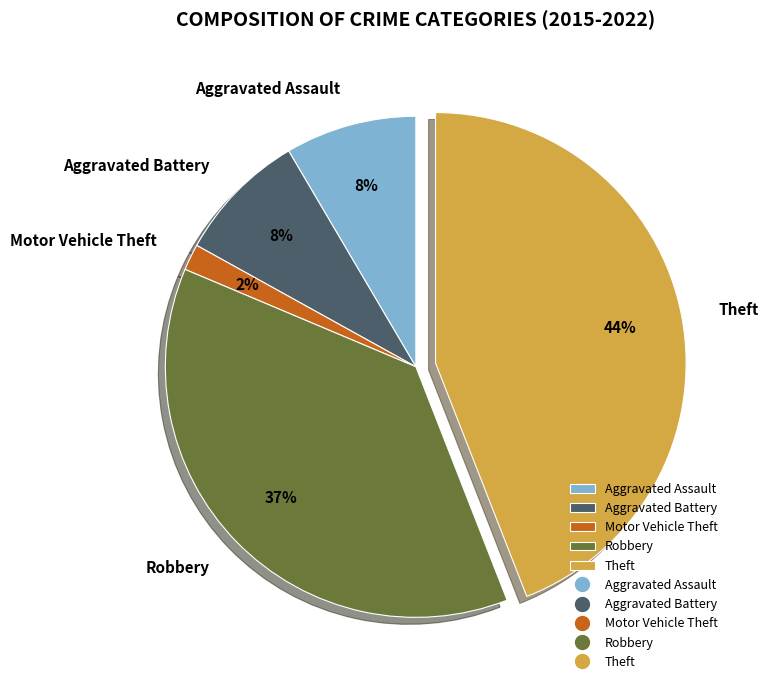

To the nearest percent, what portion does Theft represent?

44%